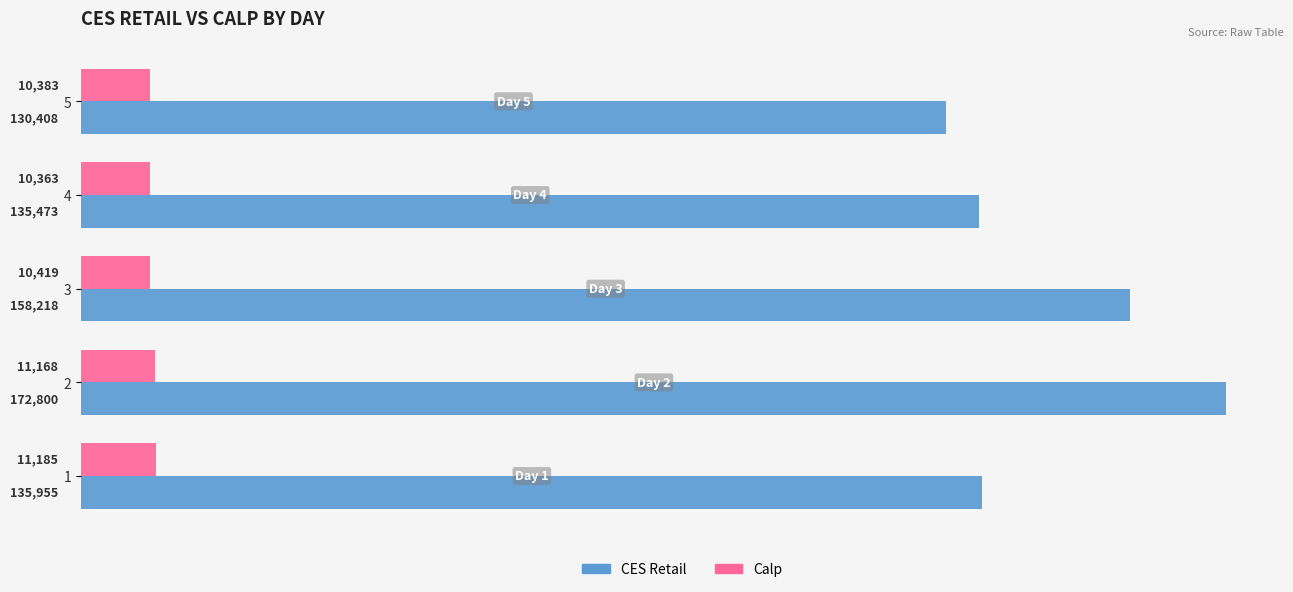

List the series in order of their peak value, lowest first.

Calp, CES Retail